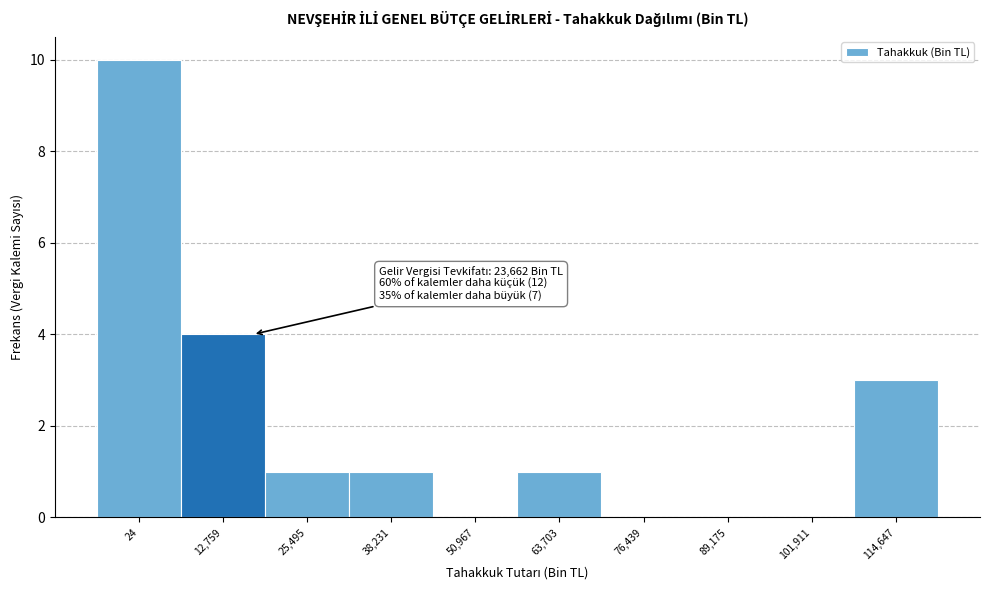

Reading left to right, list all the values displayed in this chart.

24=10	12,759=4	25,495=1	38,231=1	50,967=0	63,703=1	76,439=0	89,175=0	101,911=0	114,647=3